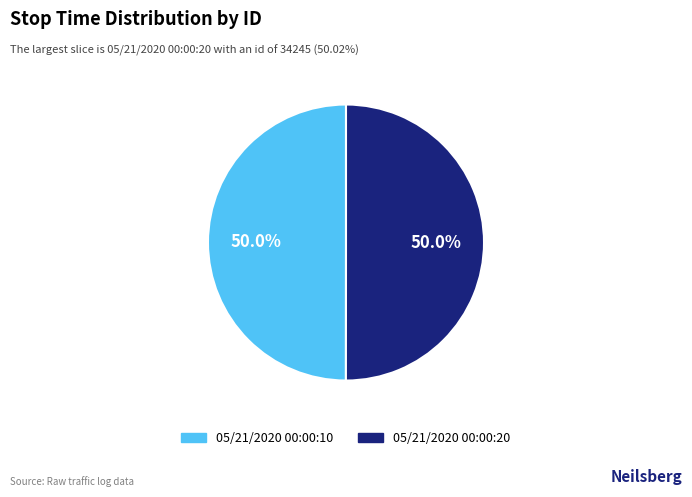

What percentage is the 05/21/2020 00:00:20 slice, to the nearest percent?

50%